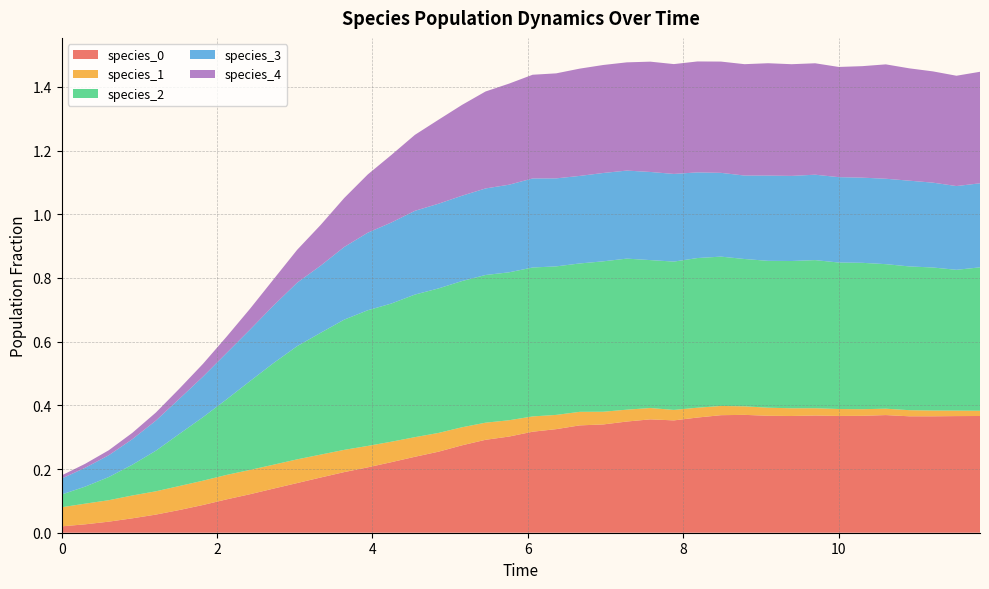

Reading right to left, extract all data points from this chart.

species_0: 39=0.4	38=0.4	37=0.4	36=0.4	35=0.4	34=0.4	33=0.4	32=0.4	31=0.4	30=0.4	29=0.4	28=0.4	27=0.4	26=0.4	25=0.4	24=0.3	23=0.3	22=0.3	21=0.3	20=0.3	19=0.3	18=0.3	17=0.3	16=0.3	15=0.2	14=0.2	13=0.2	12=0.2	11=0.2	10=0.2	9=0.1	8=0.1	7=0.1	6=0.1	5=0.1	4=0.1	3=0.0	2=0.0	1=0.0	0=0.0
species_1: 39=0.0	38=0.0	37=0.0	36=0.0	35=0.0	34=0.0	33=0.0	32=0.0	31=0.0	30=0.0	29=0.0	28=0.0	27=0.0	26=0.0	25=0.0	24=0.0	23=0.0	22=0.0	21=0.0	20=0.0	19=0.1	18=0.1	17=0.1	16=0.1	15=0.1	14=0.1	13=0.1	12=0.1	11=0.1	10=0.1	9=0.1	8=0.1	7=0.1	6=0.1	5=0.1	4=0.1	3=0.1	2=0.1	1=0.1	0=0.1
species_2: 39=0.5	38=0.4	37=0.4	36=0.5	35=0.5	34=0.5	33=0.5	32=0.5	31=0.5	30=0.5	29=0.5	28=0.5	27=0.5	26=0.5	25=0.5	24=0.5	23=0.5	22=0.5	21=0.5	20=0.5	19=0.5	18=0.5	17=0.5	16=0.5	15=0.4	14=0.4	13=0.4	12=0.4	11=0.4	10=0.4	9=0.3	8=0.3	7=0.2	6=0.2	5=0.2	4=0.1	3=0.1	2=0.1	1=0.1	0=0.0
species_3: 39=0.3	38=0.3	37=0.3	36=0.3	35=0.3	34=0.3	33=0.3	32=0.3	31=0.3	30=0.3	29=0.3	28=0.3	27=0.3	26=0.3	25=0.3	24=0.3	23=0.3	22=0.3	21=0.3	20=0.3	19=0.3	18=0.3	17=0.3	16=0.3	15=0.3	14=0.3	13=0.2	12=0.2	11=0.2	10=0.2	9=0.2	8=0.2	7=0.1	6=0.1	5=0.1	4=0.1	3=0.1	2=0.1	1=0.1	0=0.1
species_4: 39=0.4	38=0.3	37=0.3	36=0.4	35=0.4	34=0.4	33=0.3	32=0.3	31=0.4	30=0.4	29=0.3	28=0.3	27=0.3	26=0.3	25=0.3	24=0.3	23=0.3	22=0.3	21=0.3	20=0.3	19=0.3	18=0.3	17=0.3	16=0.3	15=0.2	14=0.2	13=0.2	12=0.2	11=0.1	10=0.1	9=0.1	8=0.1	7=0.1	6=0.0	5=0.0	4=0.0	3=0.0	2=0.0	1=0.0	0=0.0